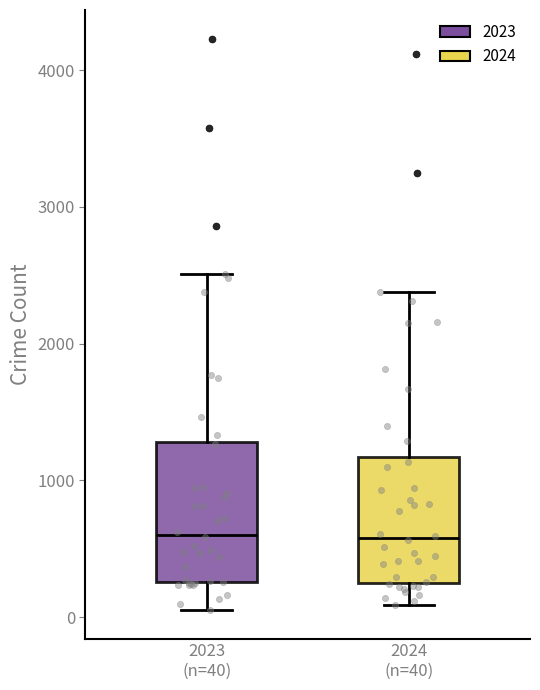

Reading left to right, transcribe this box plot: for each box, give where its median line is, the range the box spans, and where its two whiskers end, as read against the y-axis. The values are not printed on the chart, so give them approximately, as read against the axis.

2023 (n=40): median 600, box 300 to 1300, whiskers 100 to 2500
2024 (n=40): median 600, box 300 to 1200, whiskers 100 to 2400